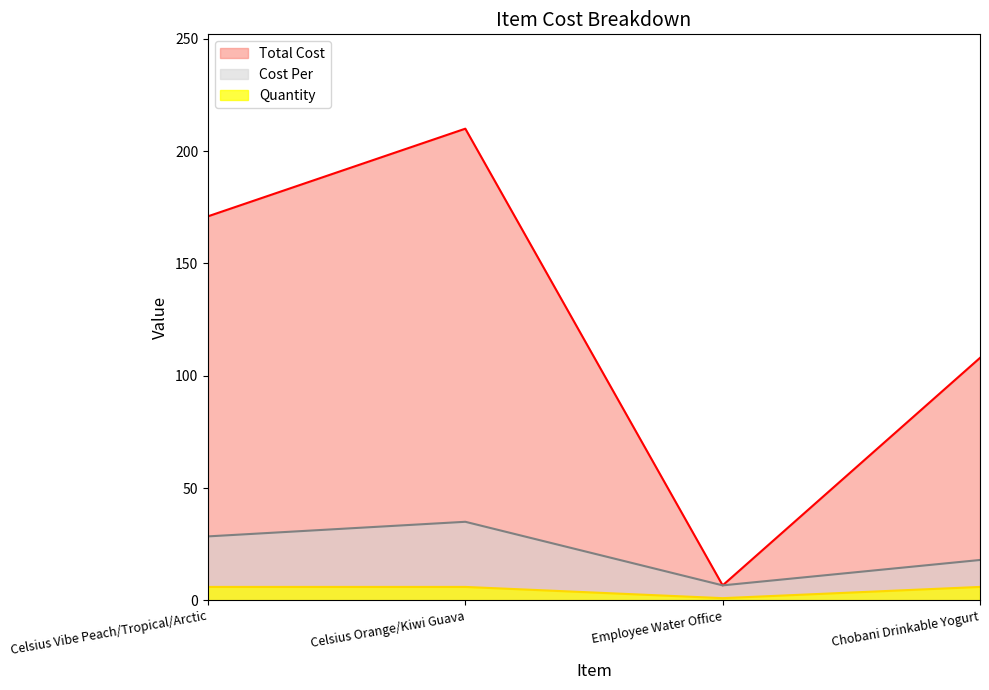

Rank the series at Celsius Vibe Peach/Tropical/Arctic from lowest to highest value.

Quantity, Cost Per, Total Cost